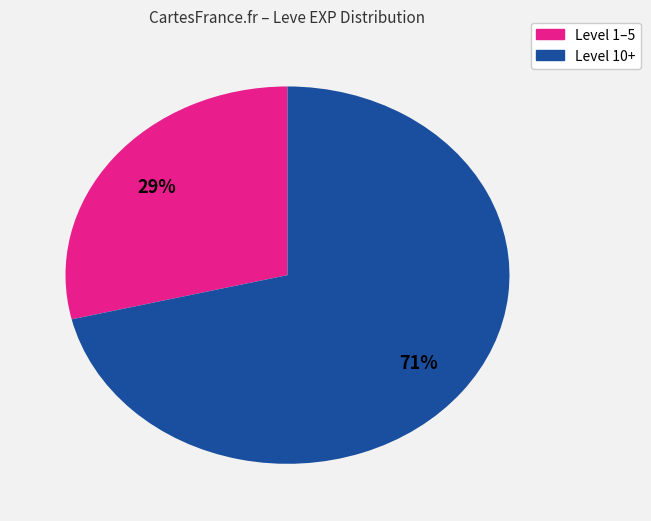

To the nearest percent, what is the average slice percentage?

50%